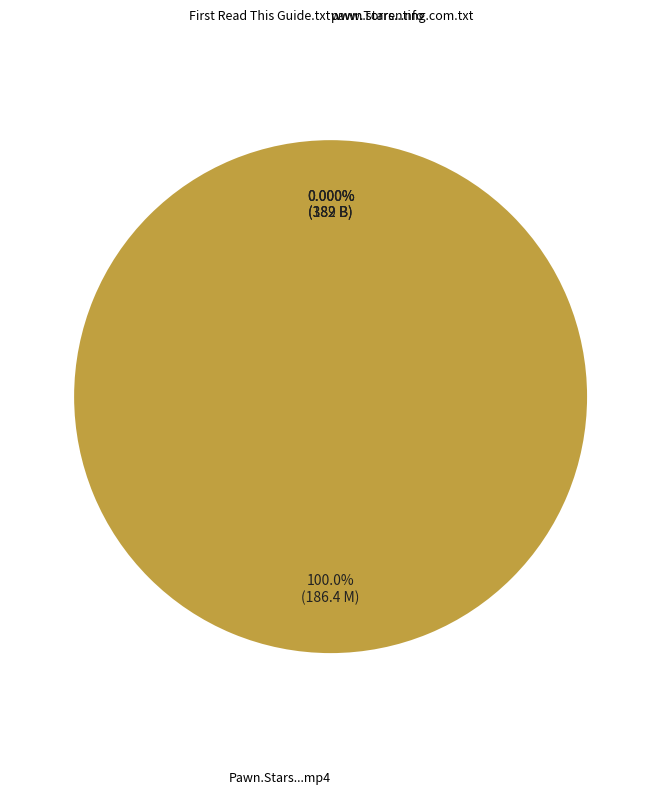

Does any single category account for the majority?

Yes